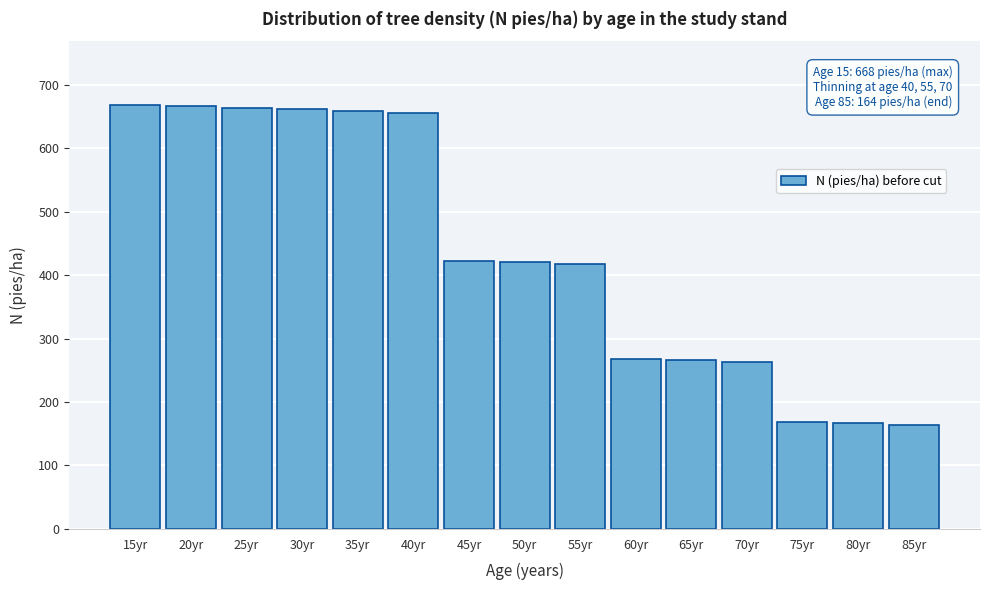

What is the label of the 8th bar from the left?

50yr